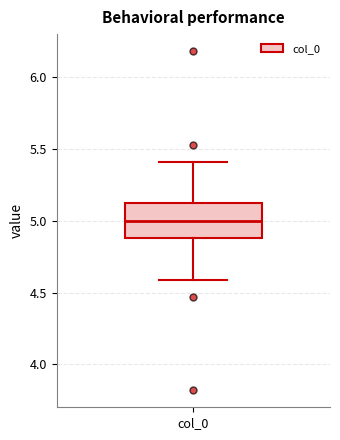

Read this box plot against the y-axis: the position of the median line, the range covered by the box, and the ends of both whiskers. The values are not printed on the chart, so give them approximately, as read against the axis.

median 5.0, box 4.9 to 5.1, whiskers 4.6 to 5.4